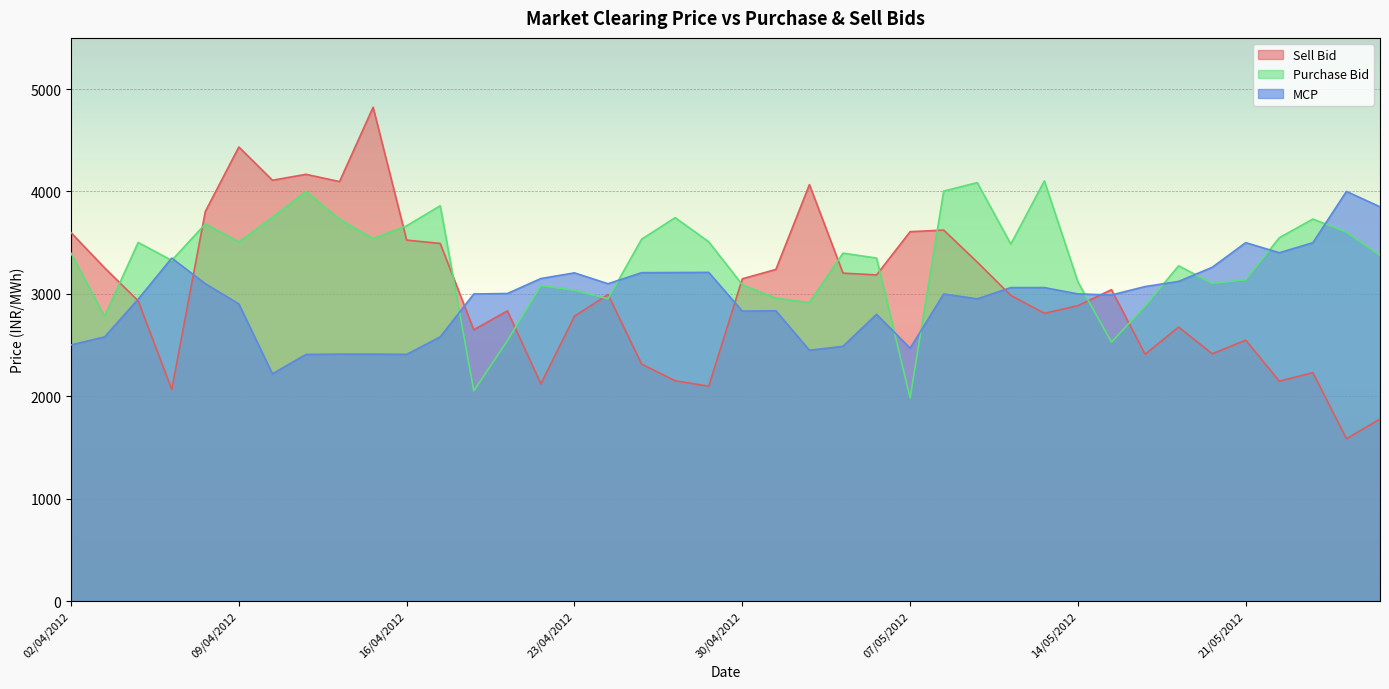

At which label does Purchase Bid first exceed 3397?

02/04/2012